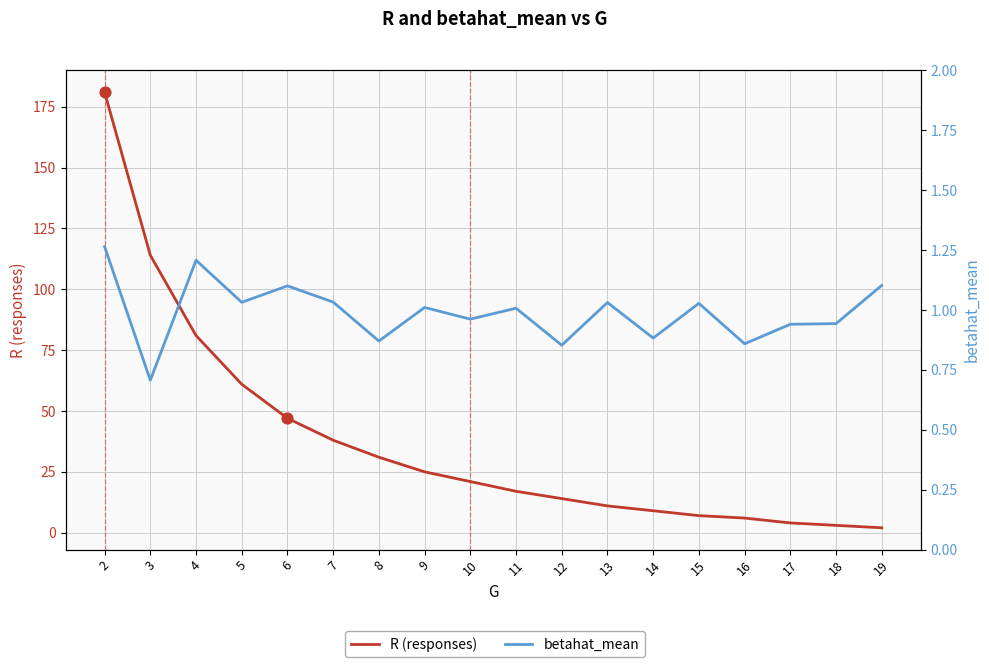

At which category is the sum across all series the highest?

2